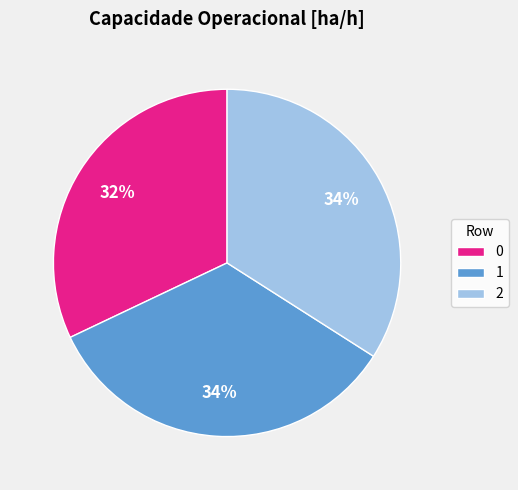

How many segments does this pie chart have?

3